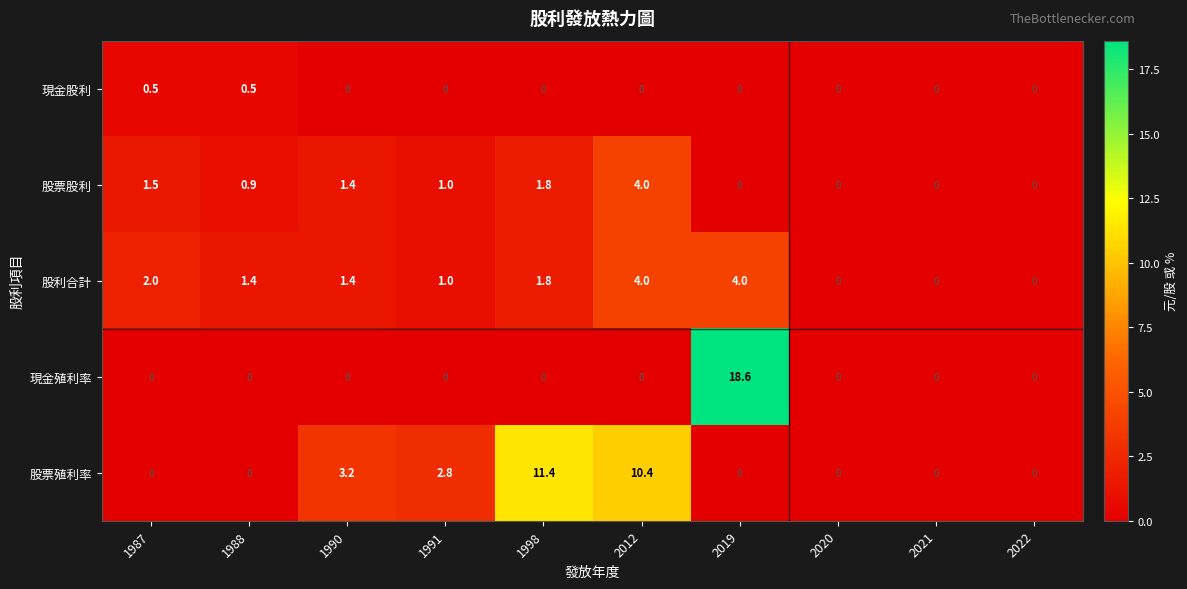

At how many categories does at least one series exceed 15?

1